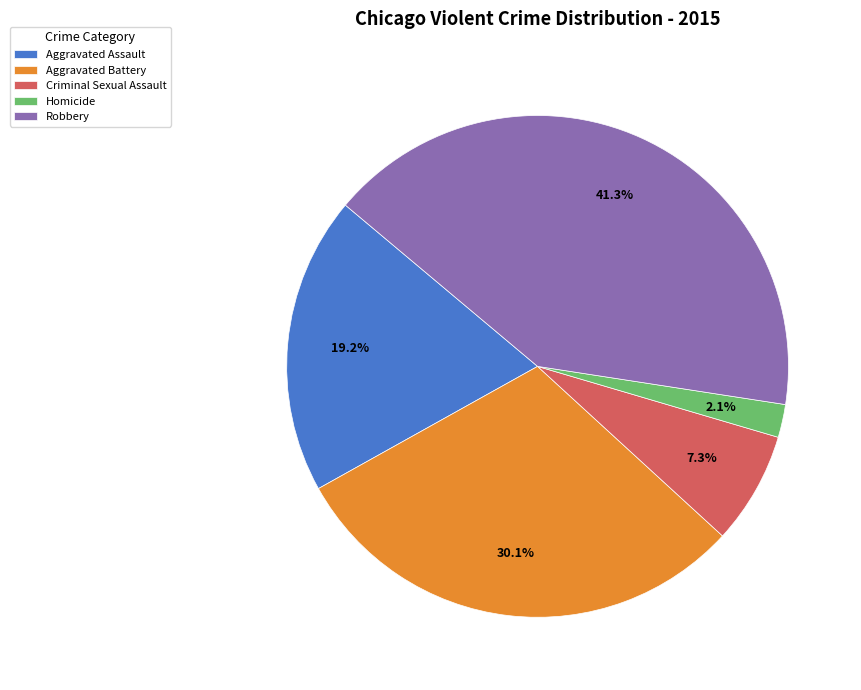

To the nearest percent, what is the average slice percentage?

20%